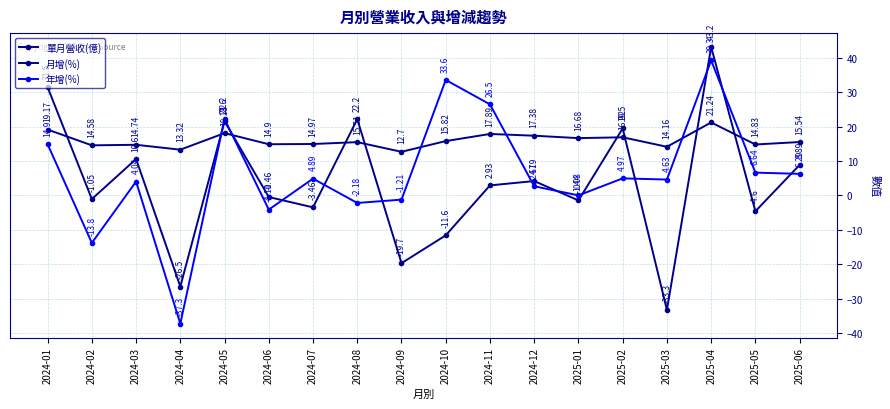

At which category does 年增(%) reach its first local valley?

2024-02